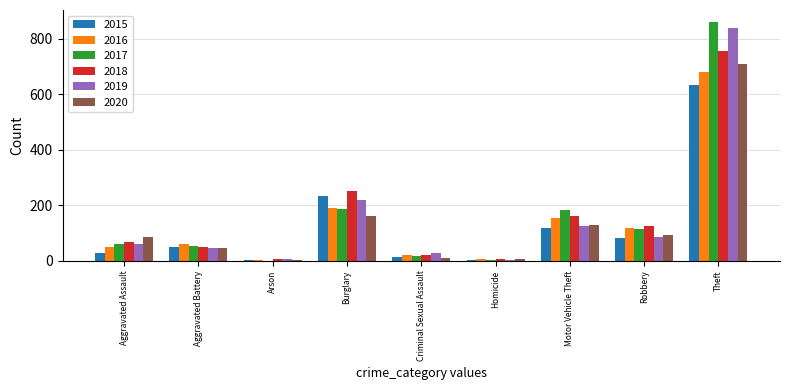

True or false: 2020 has a value of 48 at Aggravated Battery.

True